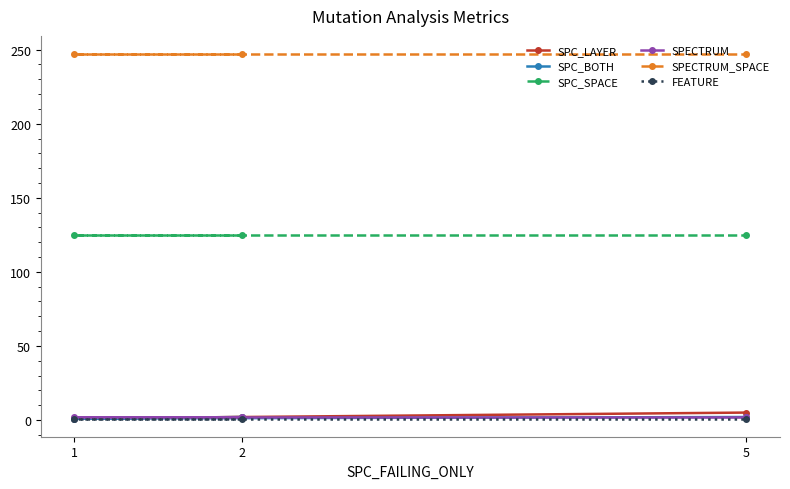

How many distinct data groups are displayed?

6